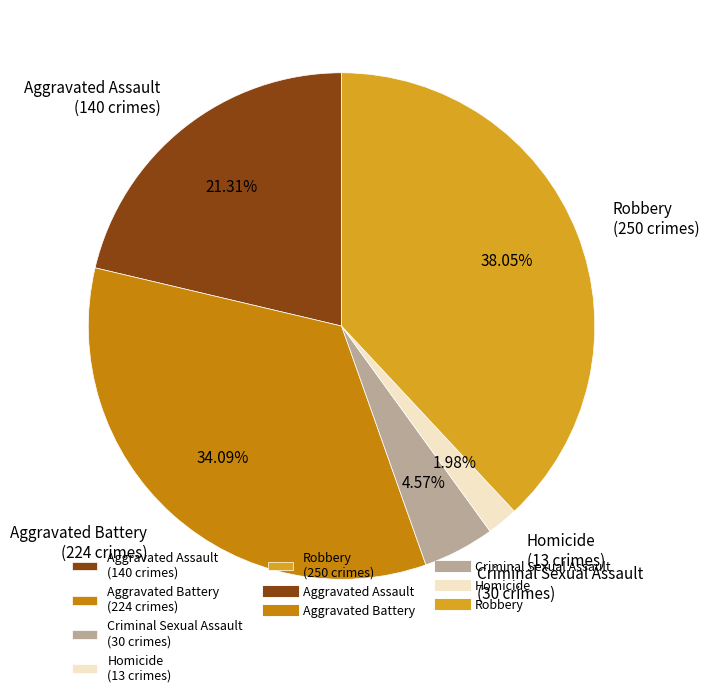

To the nearest percent, what is the difference between the largest and smallest slice percentages?

36%